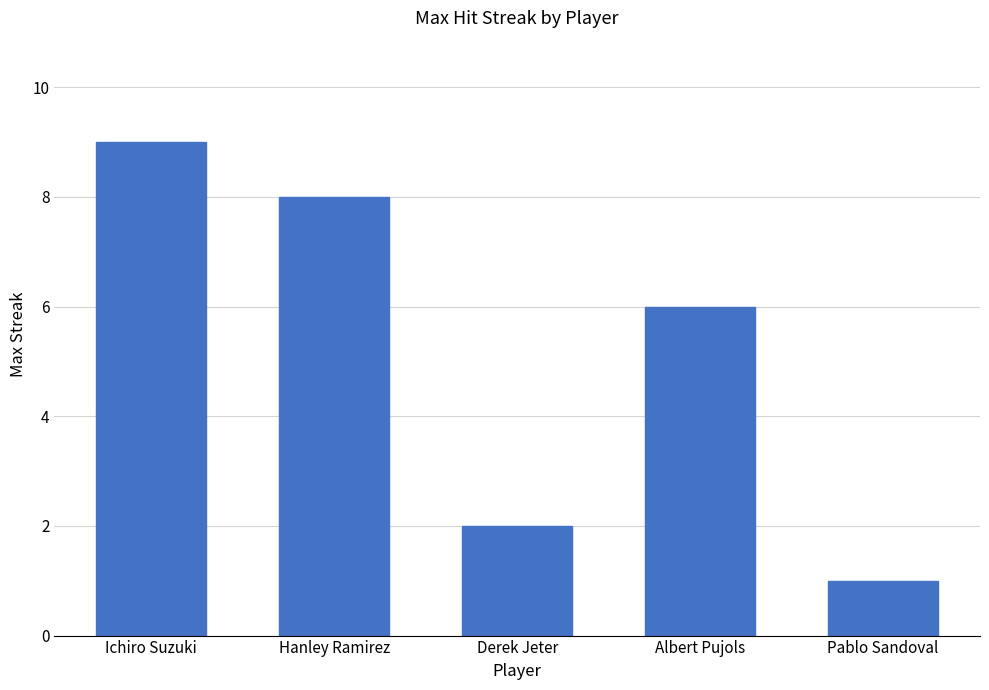

What is the smallest value displayed?

1